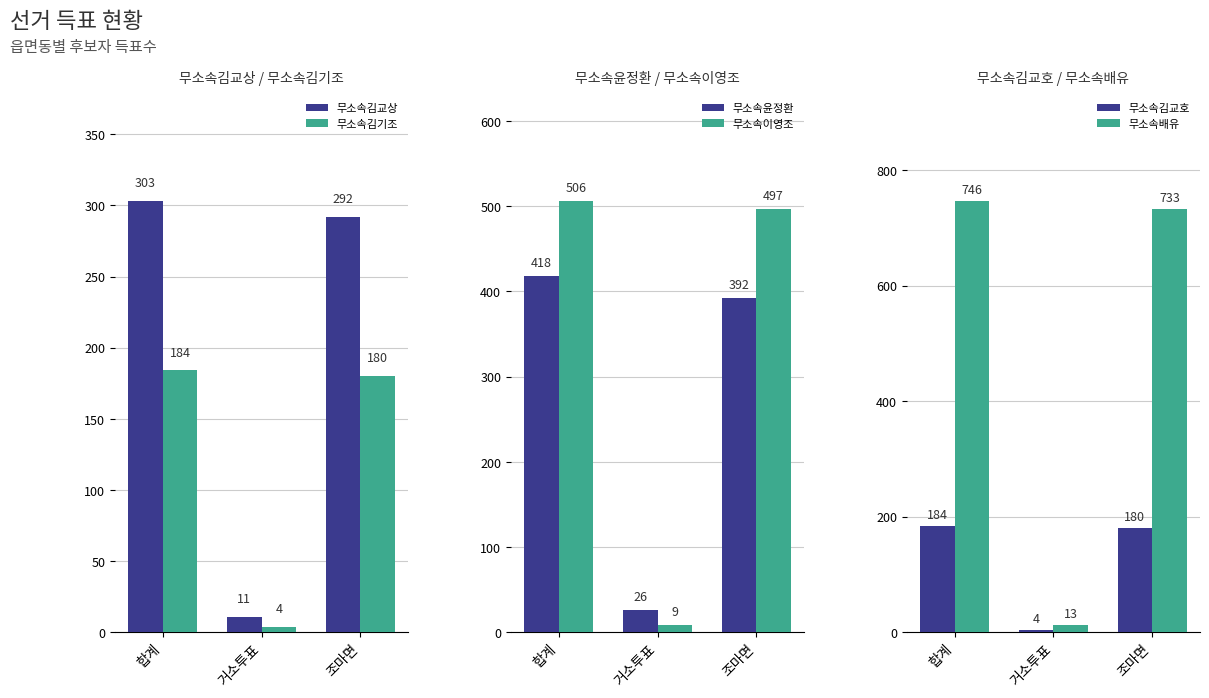

Reading left to right, extract all data points from this chart.

무소속김교상: 합계=303	거소투표=11	조마면=292
무소속김기조: 합계=184	거소투표=4	조마면=180
무소속윤정환: 합계=418	거소투표=26	조마면=392
무소속이영조: 합계=506	거소투표=9	조마면=497
무소속김교호: 합계=184	거소투표=4	조마면=180
무소속배유: 합계=746	거소투표=13	조마면=733